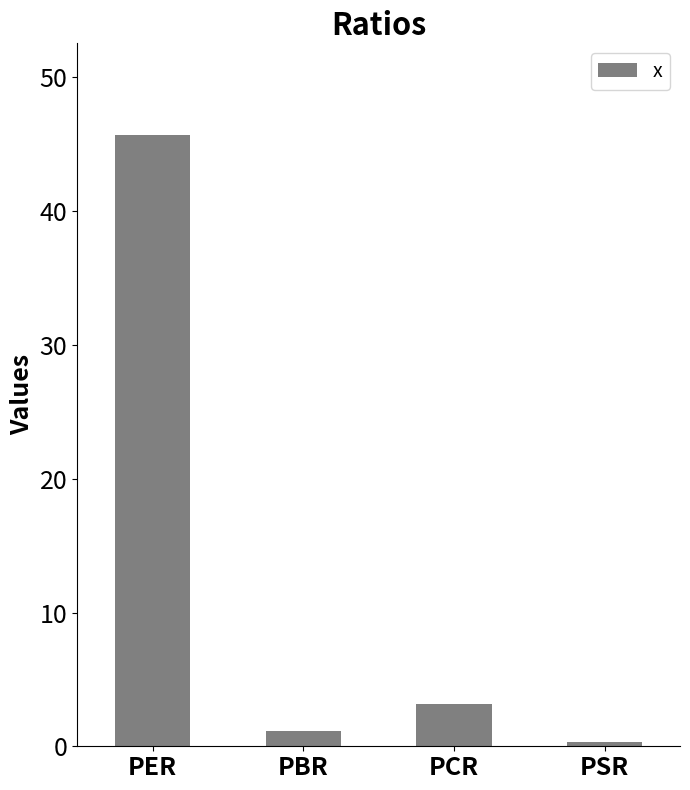

What is the value of the 4th bar from the left?

0.3